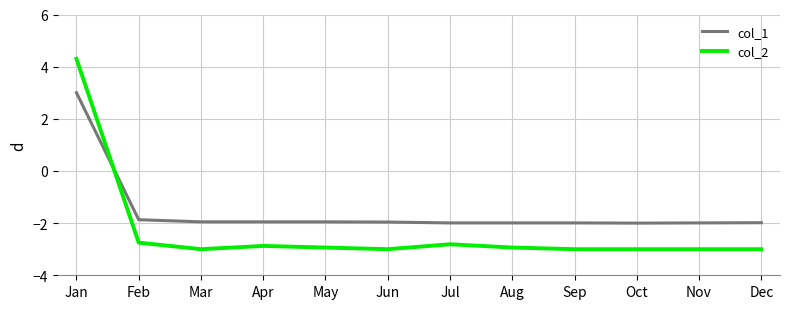

Reading left to right, what are all the values shown in this chart?

col_1: 3.0	-1.9	-2.0	-2.0	-2.0	-2.0	-2.0	-2.0	-2.0	-2.0	-2.0	-2.0
col_2: 4.3	-2.7	-3.0	-2.9	-2.9	-3.0	-2.8	-2.9	-3.0	-3.0	-3.0	-3.0